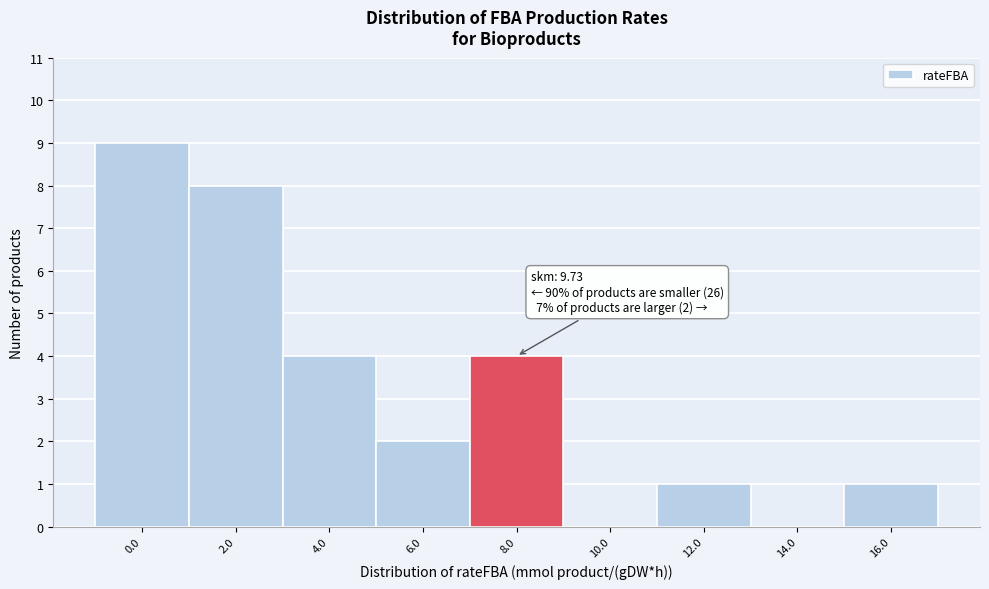

Reading left to right, transcribe all the data shown in this chart.

0.0=9	2.0=8	4.0=4	6.0=2	8.0=4	10.0=0	12.0=1	14.0=0	16.0=1